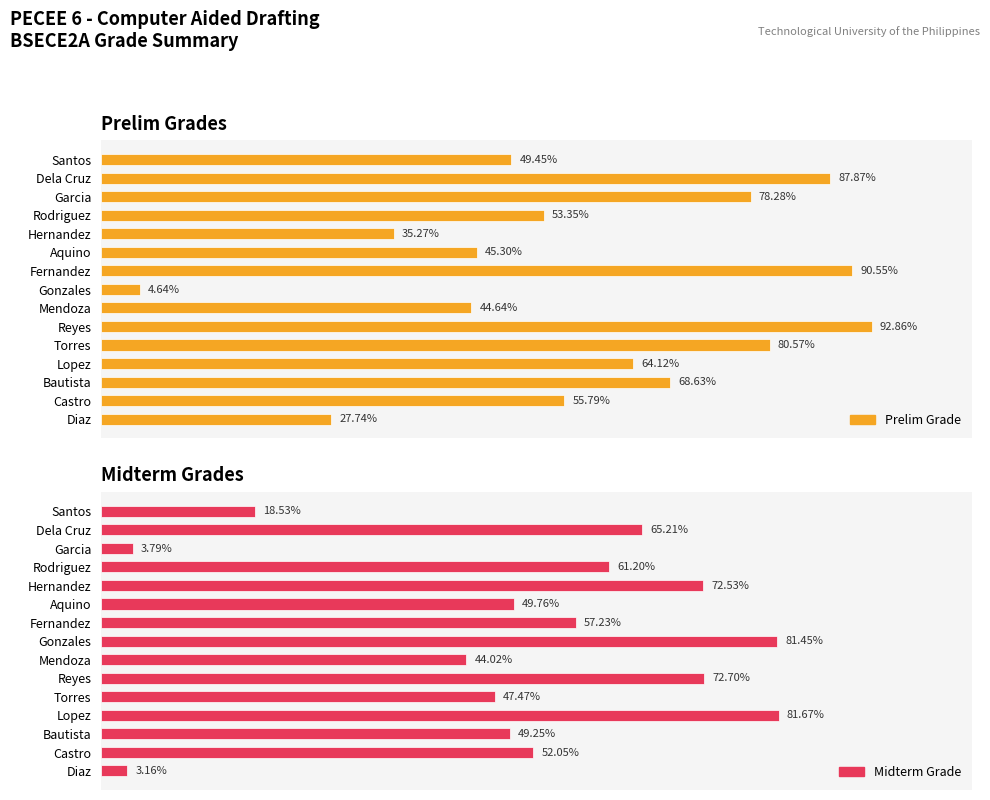

How many values in the Prelim Grade series are below 55?

7